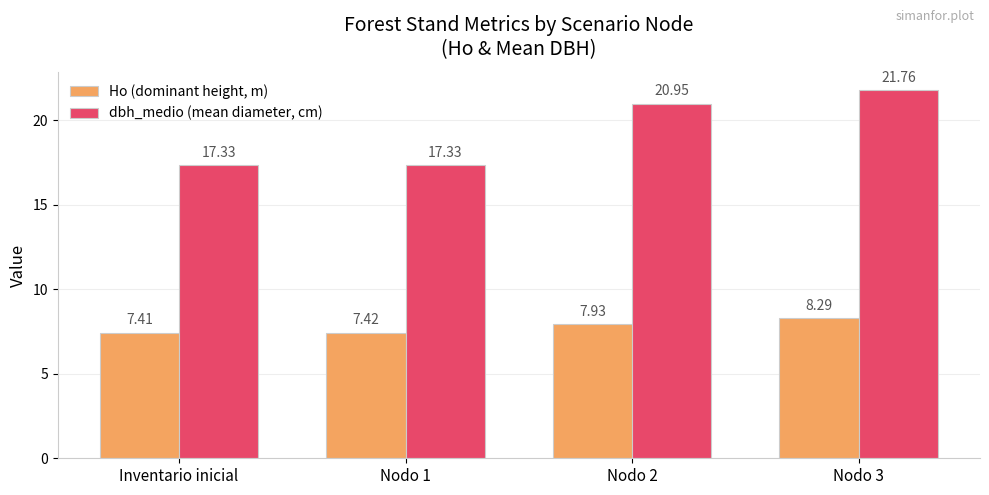

Between Inventario inicial and Nodo 3, which series saw the biggest shift?

dbh_medio (mean diameter, cm)